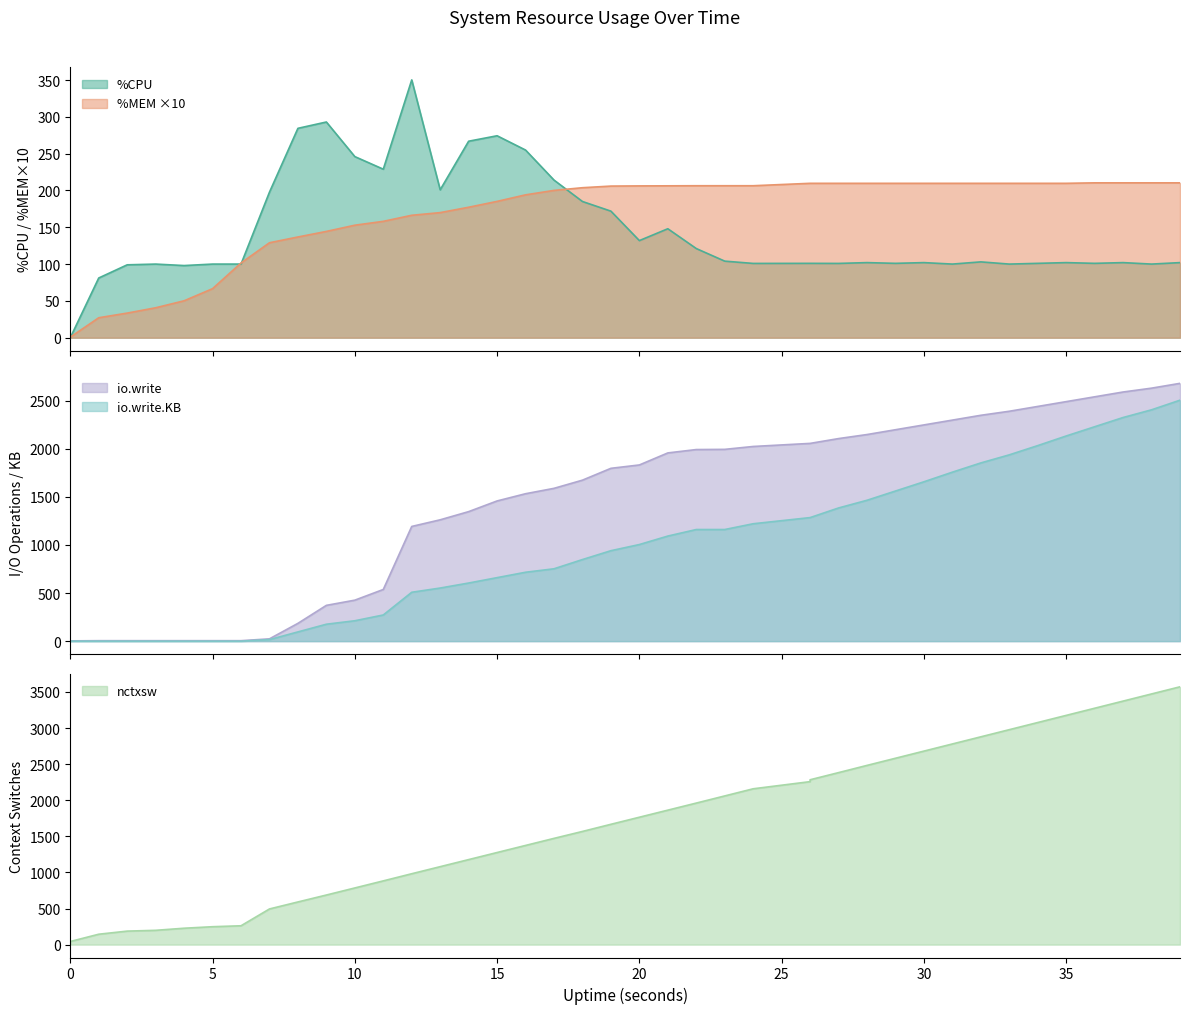

What is the average value of the %CPU series?

146.8